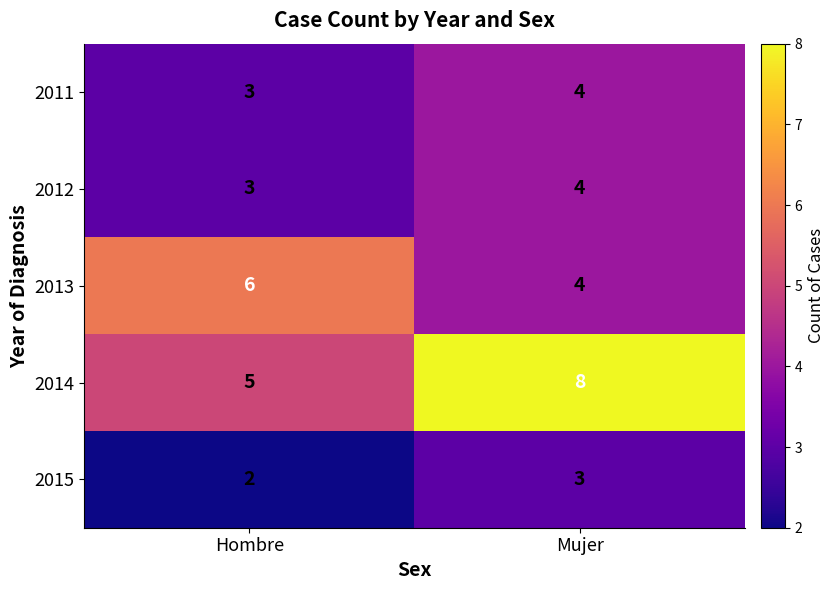

Count the number of data series in this chart.

5